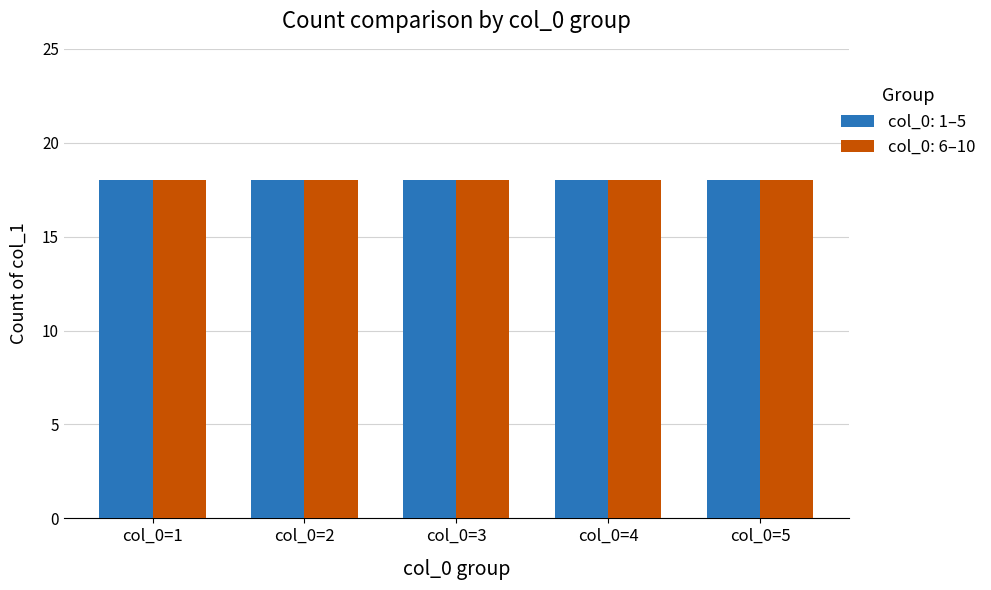

The col_1_group2 series shows 2 at 10. True or false?

False